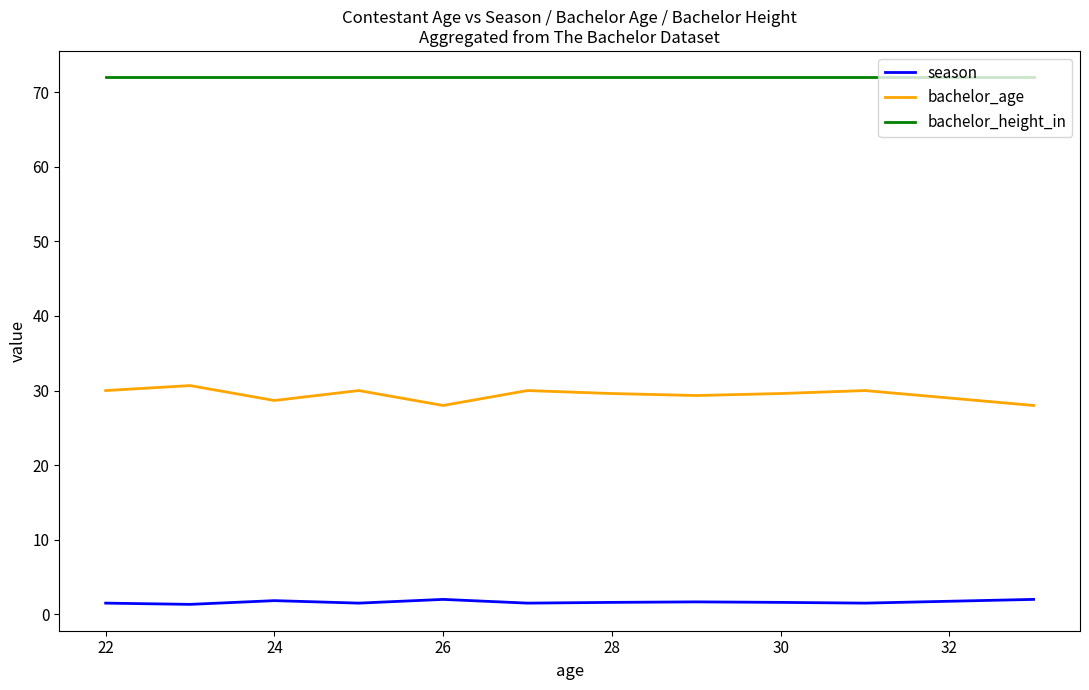

True or false: bachelor_age and season intersect in this chart.

False